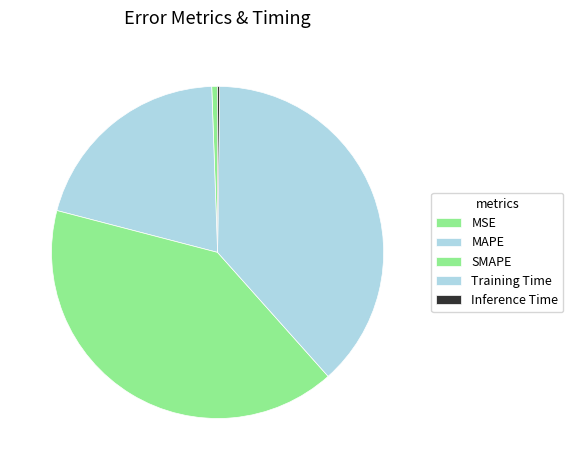

To the nearest percent, what percentage of the pie is SMAPE?

41%